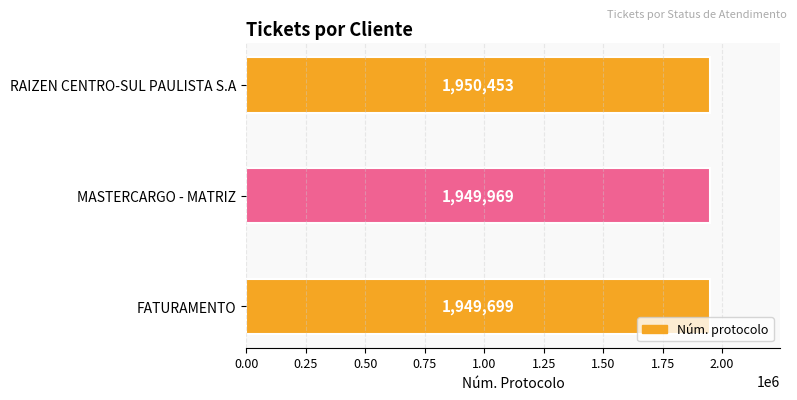

Reading top to bottom, extract all data points from this chart.

RAIZEN CENTRO-SUL PAULISTA S.A=1950453	MASTERCARGO - MATRIZ=1949969	FATURAMENTO=1949699